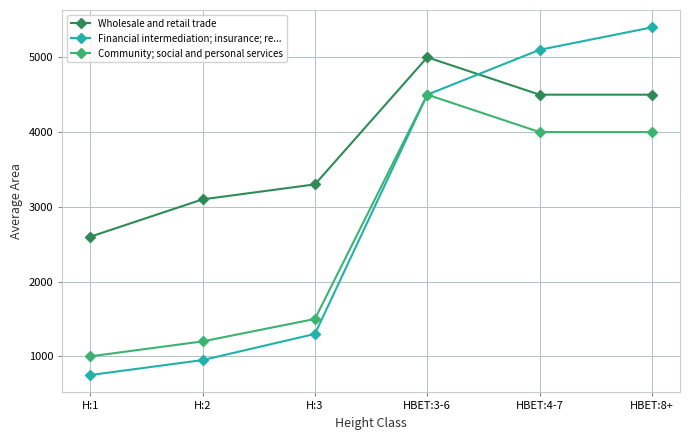

What is the difference between the Wholesale and retail trade values at H:1 and HBET:8+?

1900